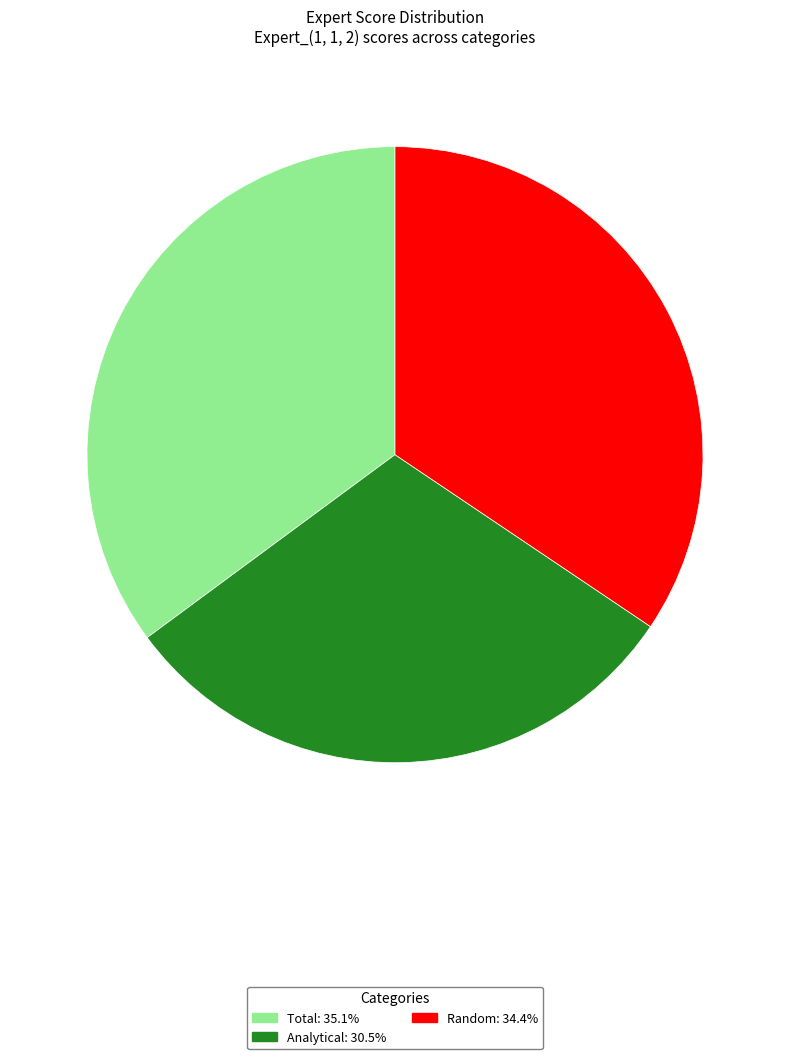

Does any single category account for the majority?

No